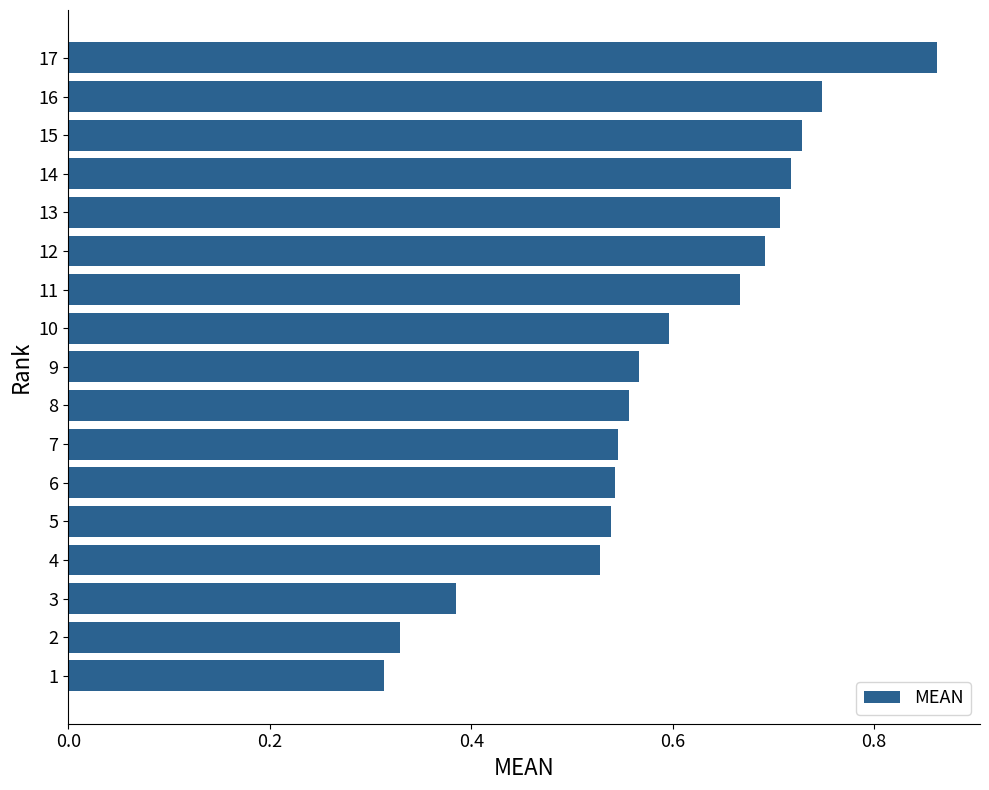

How many values are between 0 and 1?

17